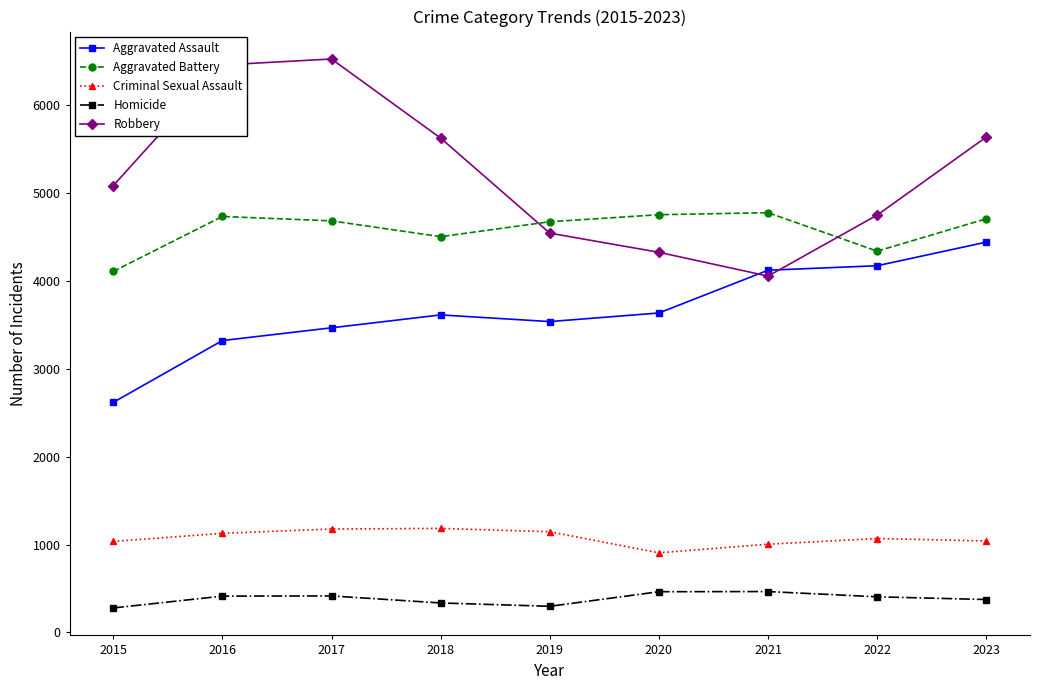

What is the minimum value for Criminal Sexual Assault?

906